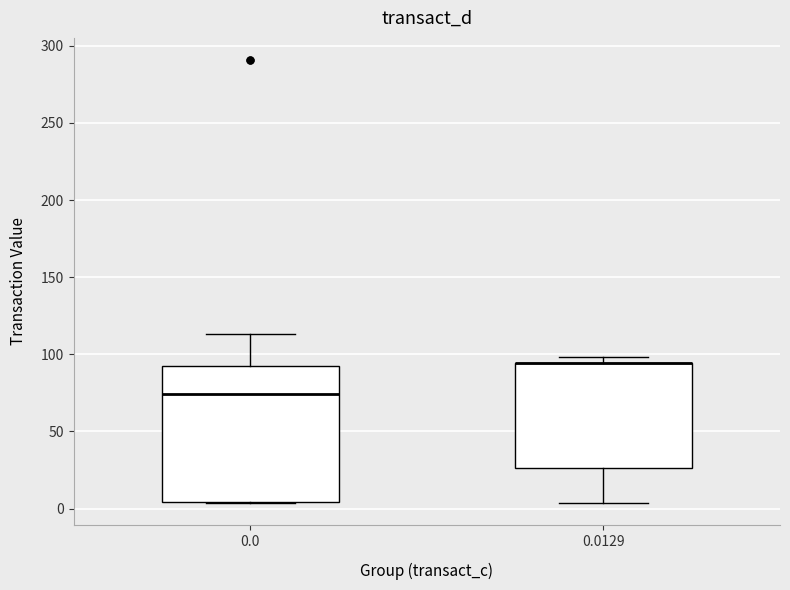

Where does the median line of the box at x = 0.0 sit on the y-axis? The values are not printed on the chart, so give them approximately, as read against the axis.

75